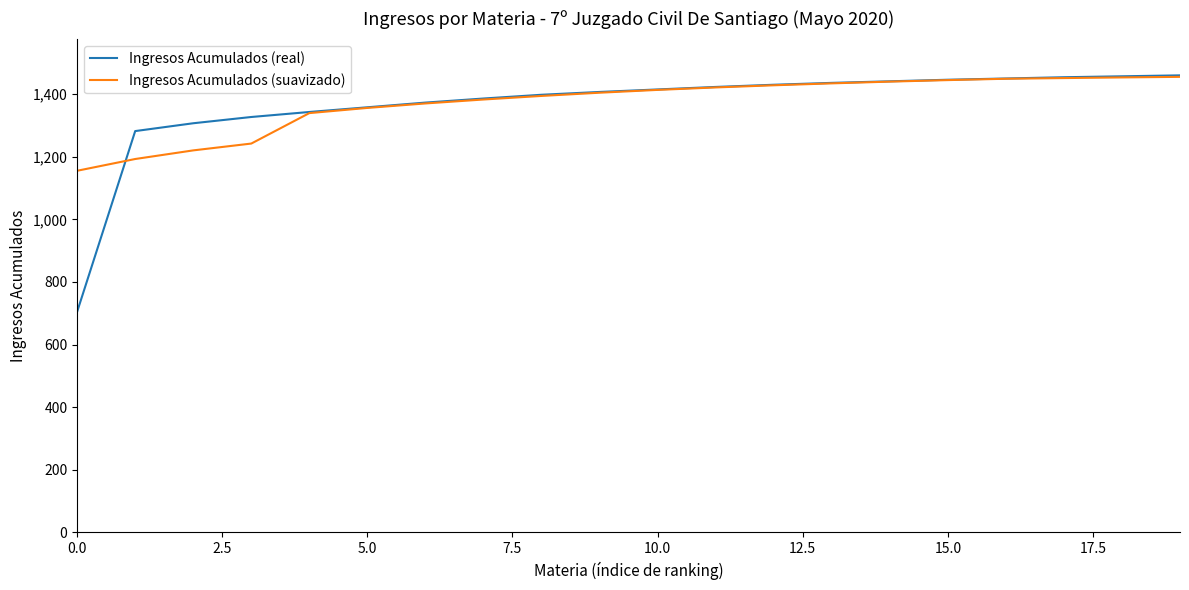

Which series has the widest spread of values?

Ingresos Acumulados (real)